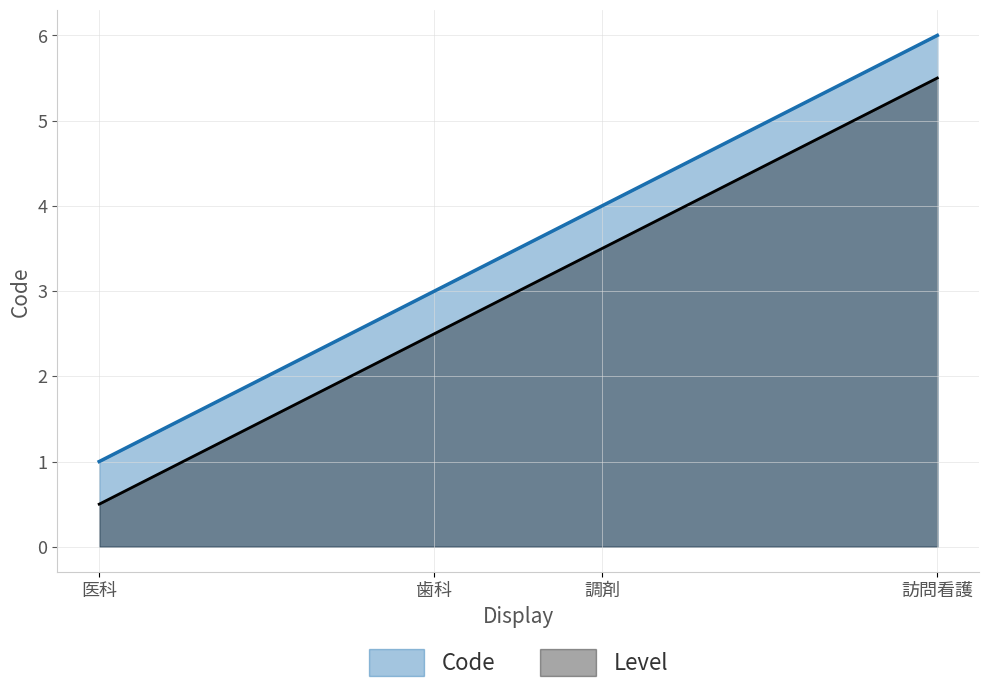

What is the difference between the highest and lowest values at 訪問看護?

0.5